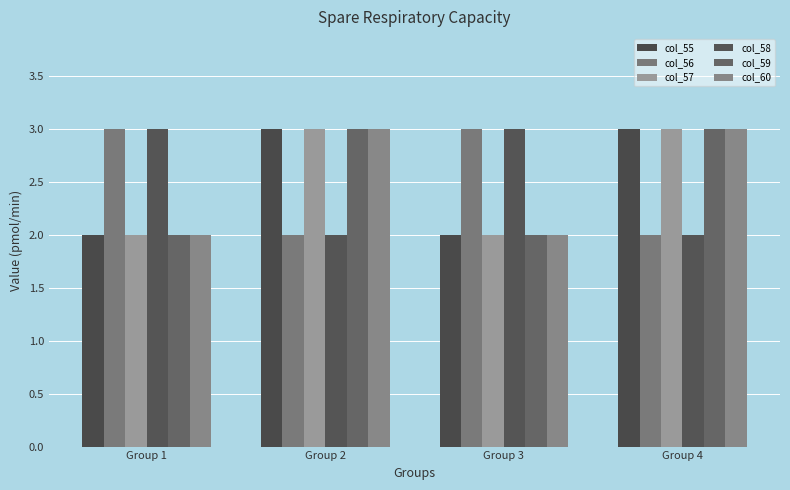

What is the spread (max minus min) of values at Group 1?

1